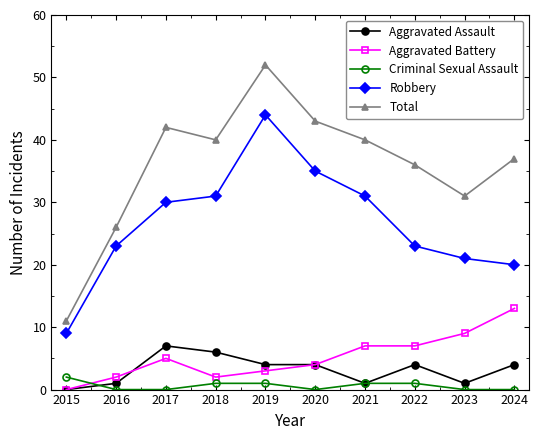

Is it true that Total equals 11 at 2015?

True